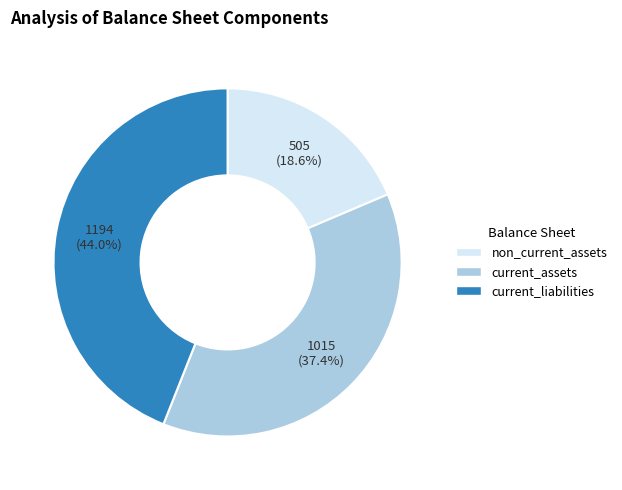

Does non_current_assets account for over 50% of the chart?

No